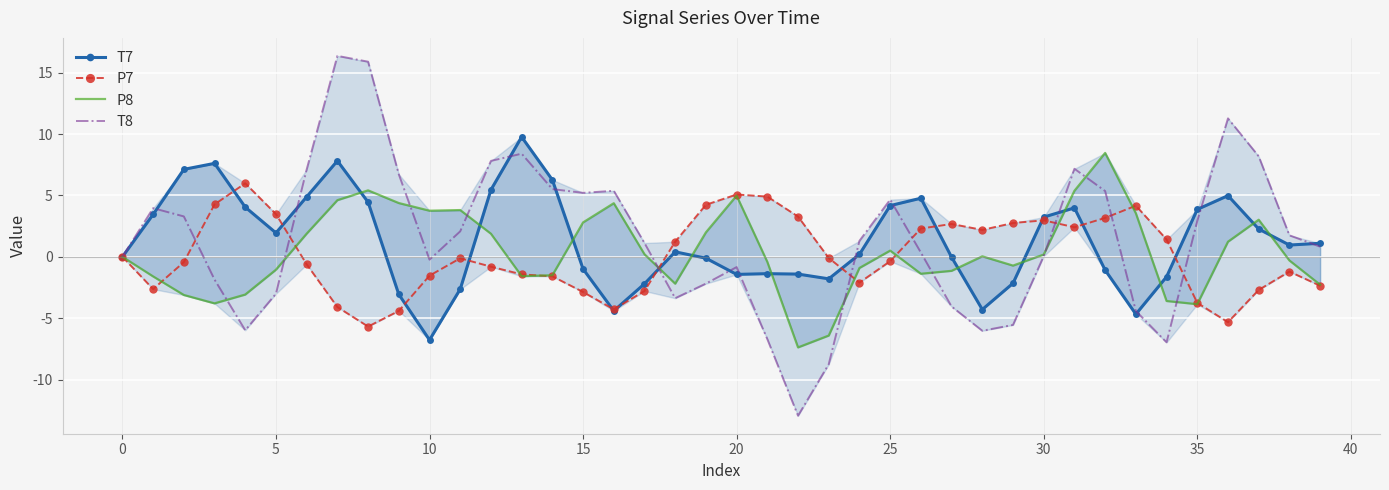

What are all the series names shown in the legend?

T7, P7, P8, T8